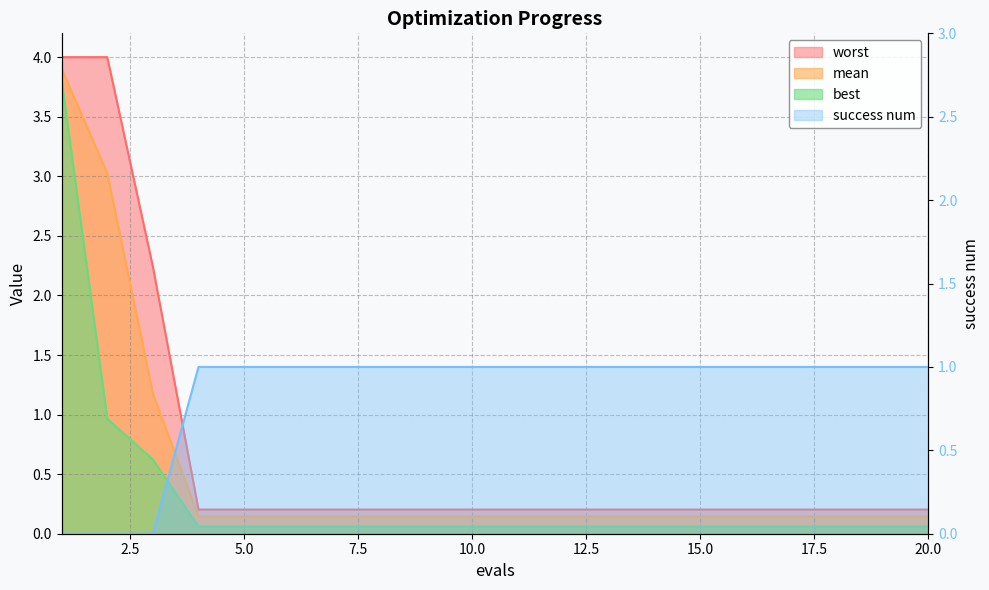

What are all the series names shown in the legend?

mean, best, worst, success num